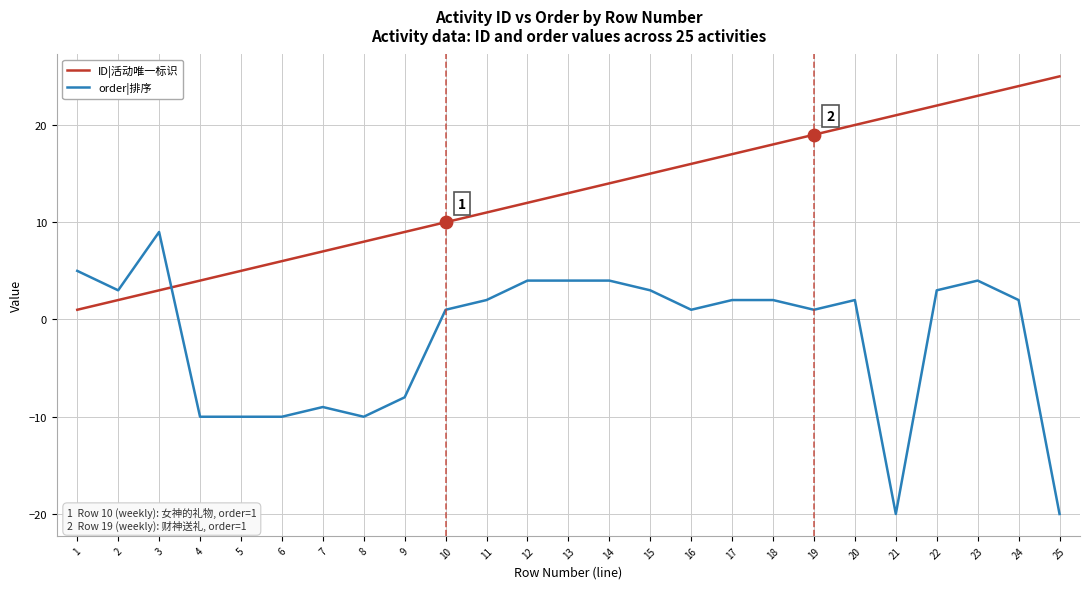

Which series has the largest total across all categories?

ID|活动唯一标识